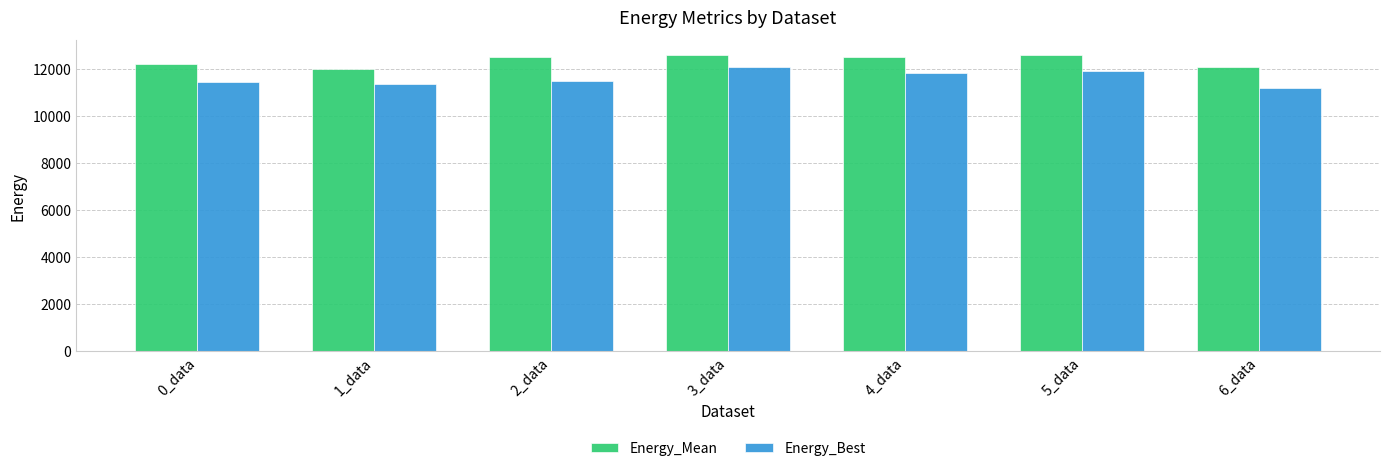

What is the lowest value of the Energy_Mean series?

12026.2